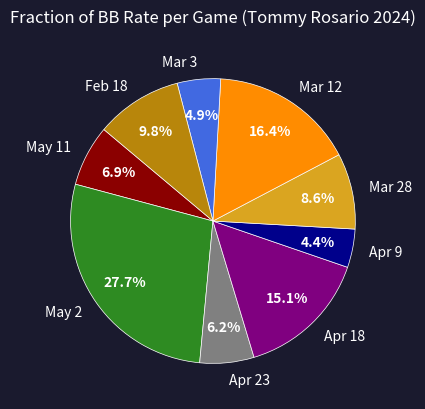

Is there any slice that represents more than half of the pie?

No